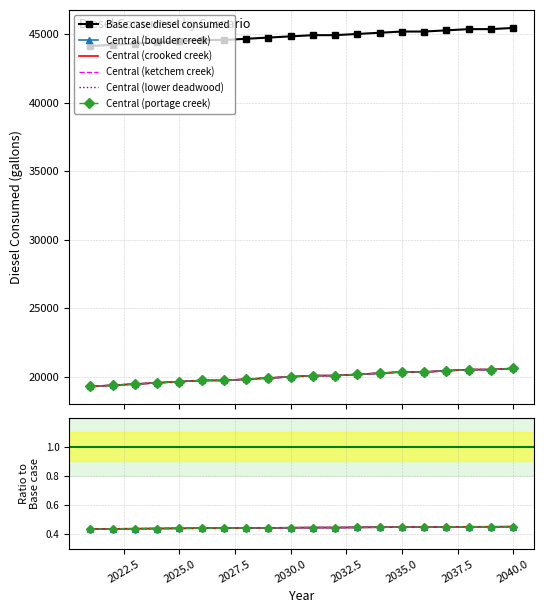

Does the chart have visible grid lines?

Yes